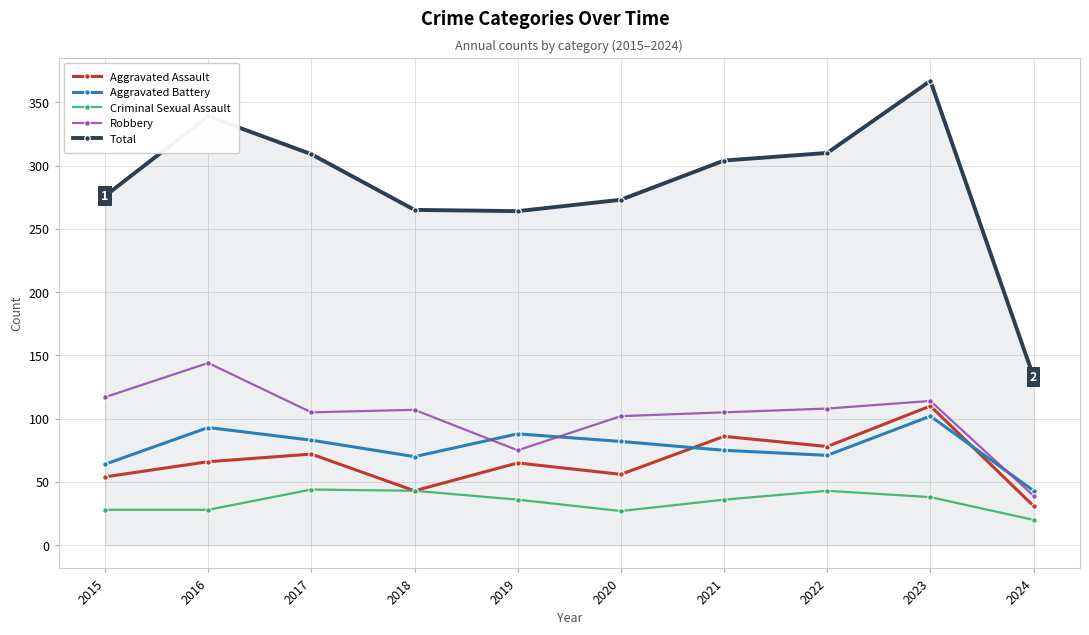

True or false: Total and Criminal Sexual Assault intersect in this chart.

False